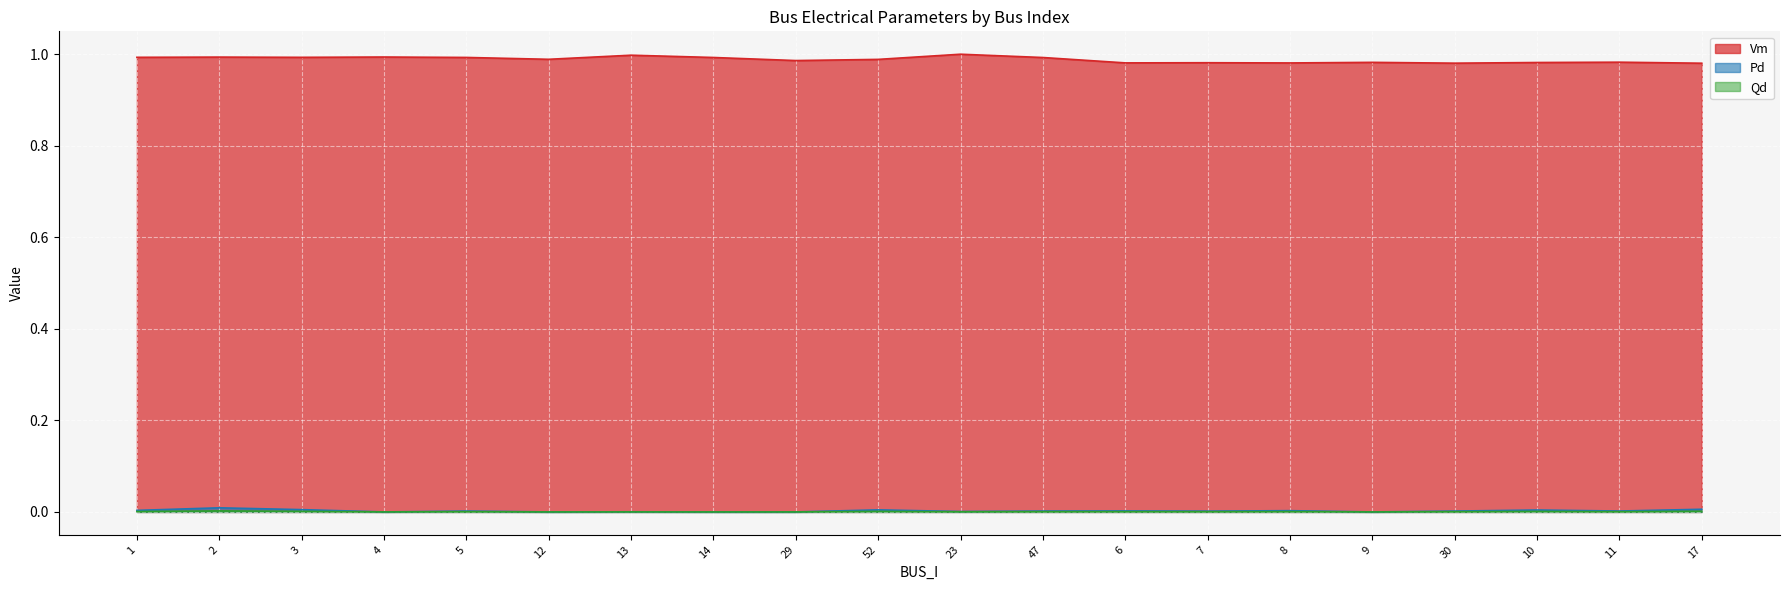

What are all the series names shown in the legend?

Vm, Pd, Qd